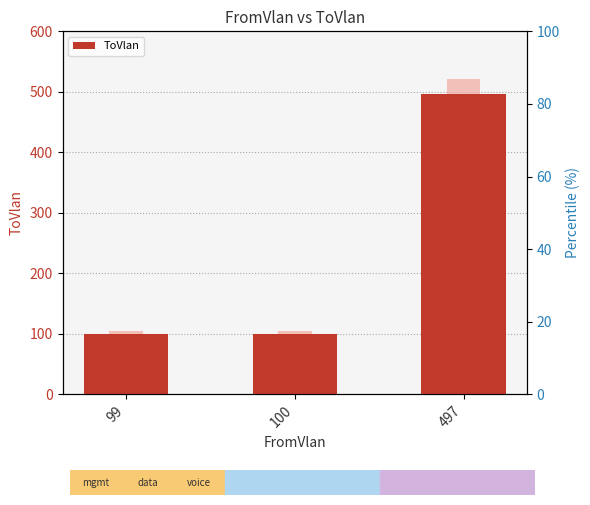

Reading left to right, list all the values displayed in this chart.

99=99	100=100	497=497